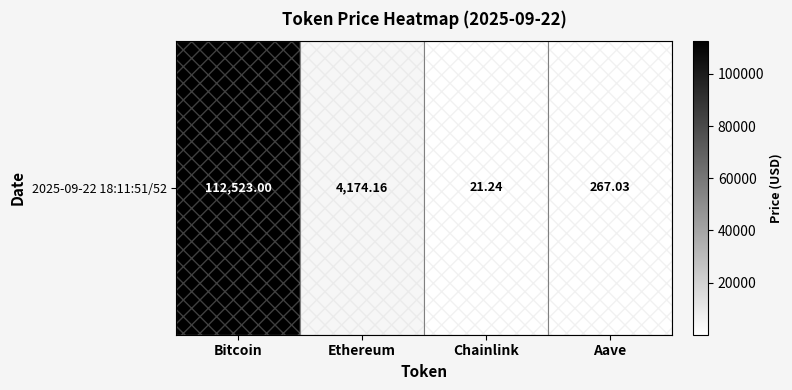

What is the minimum value shown in the chart?

21.2